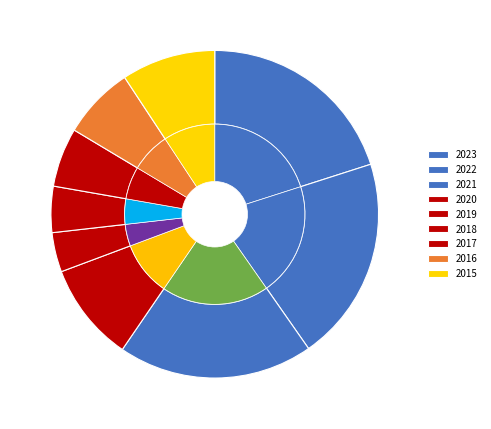

Which slice is the smallest?

2019